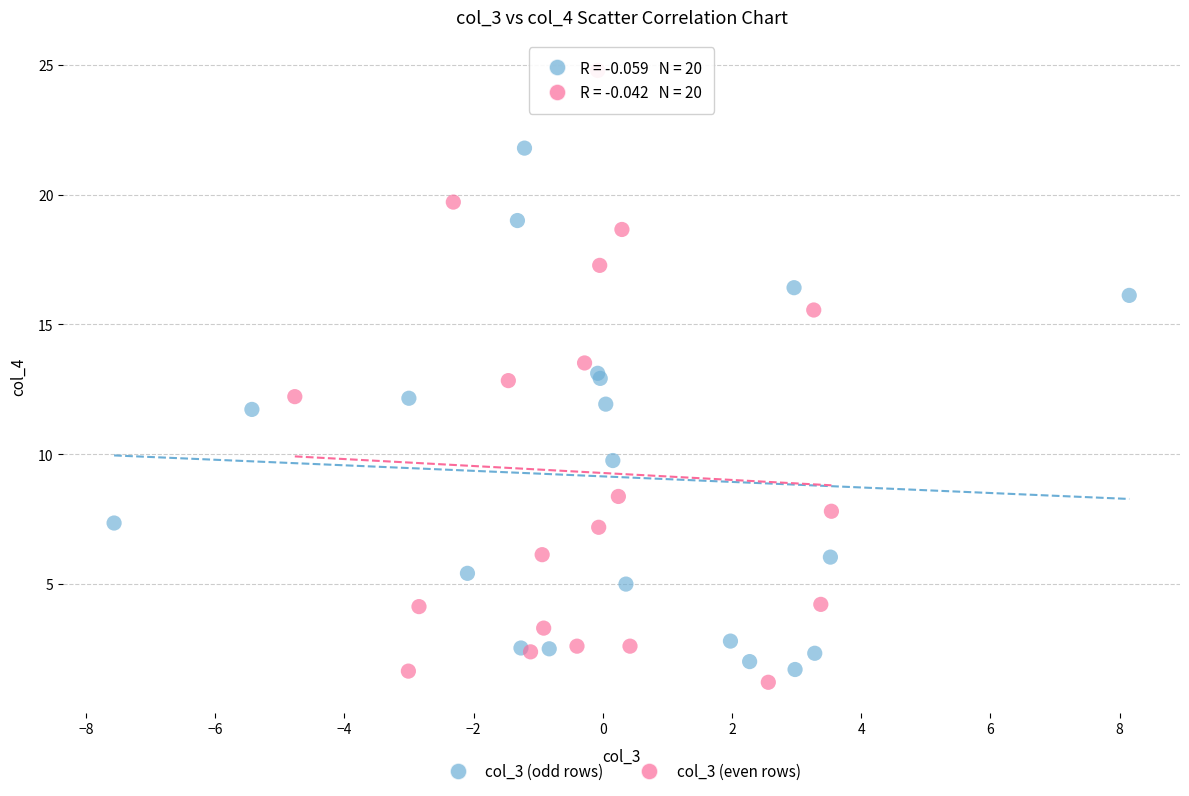

Which series contains the lowest Y value?

col_3 (even rows)